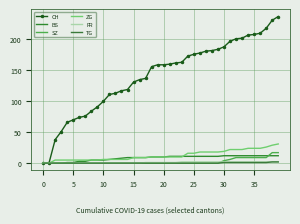

Which series has the largest range (max minus min)?

CH